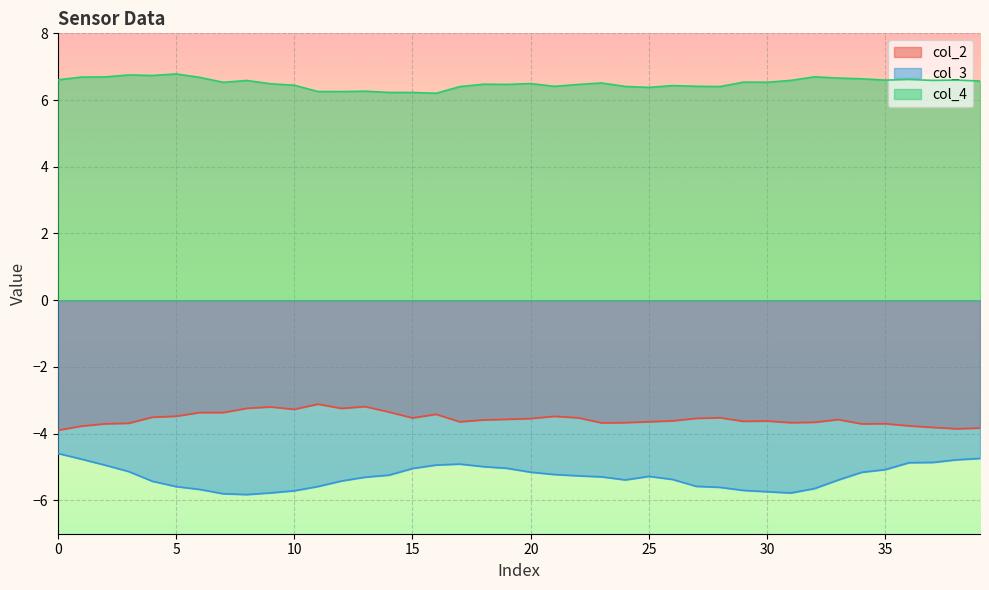

Does the chart display data point markers on the line(s)?

No